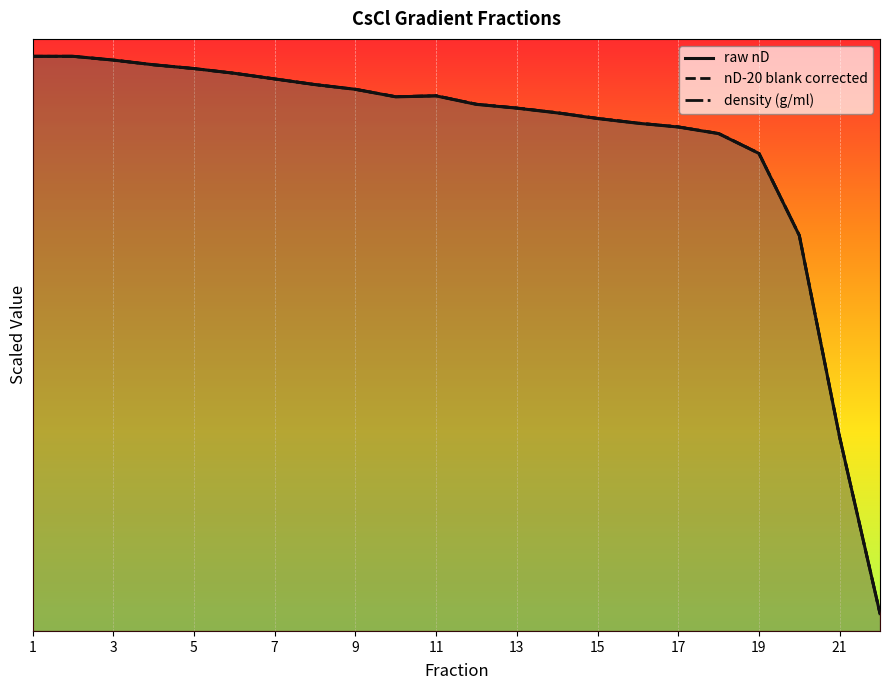

How many interior local peaks does the density (g/ml) series have?

1